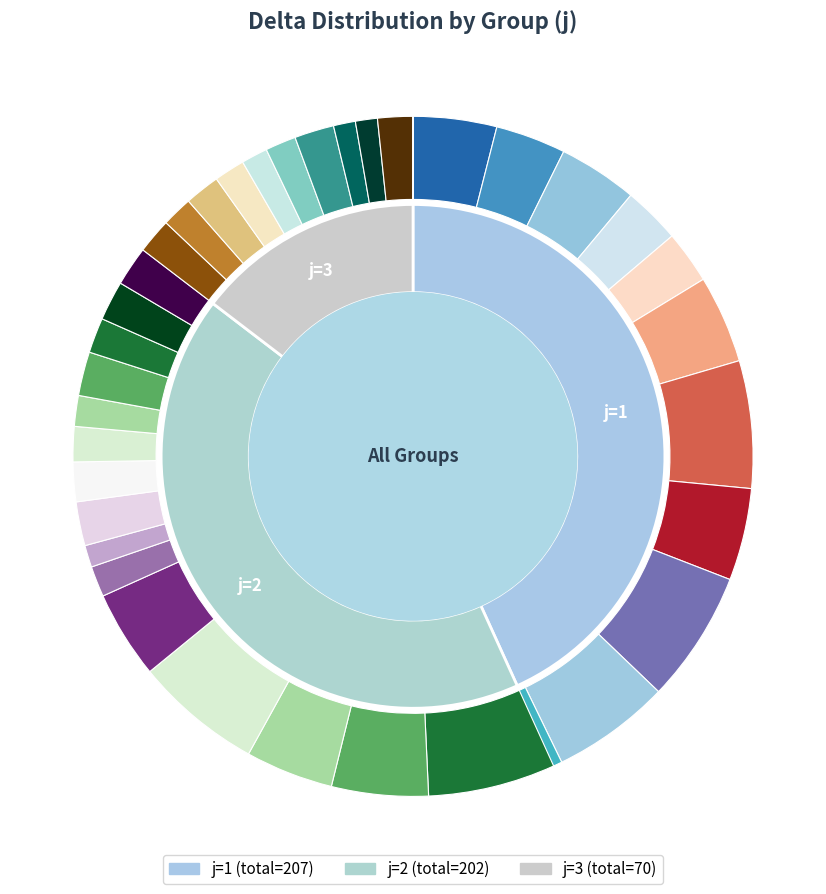

To the nearest percent, what percentage of the pie is 9?

11%